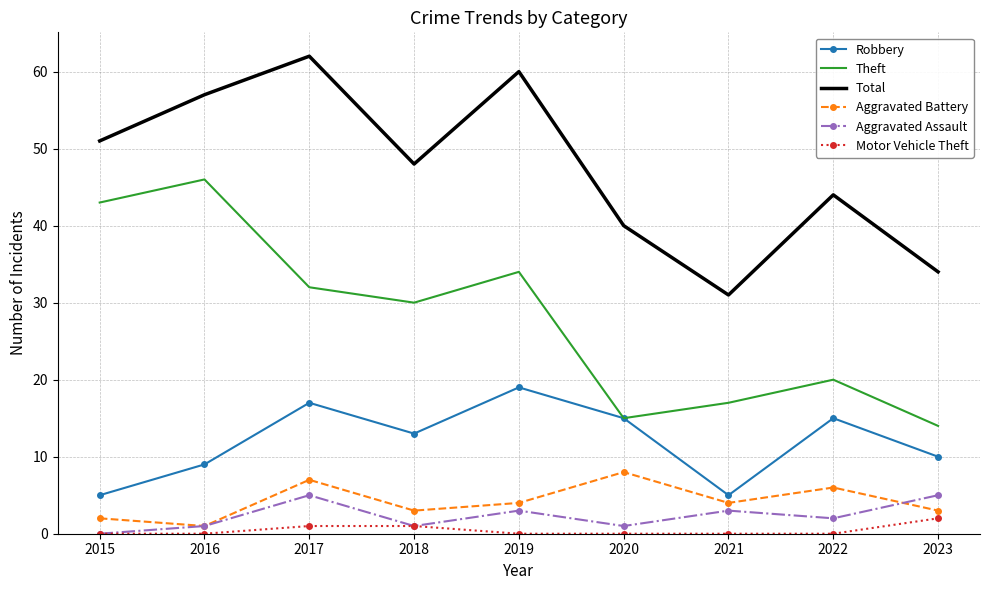

Which category has the highest value across all series?

2017